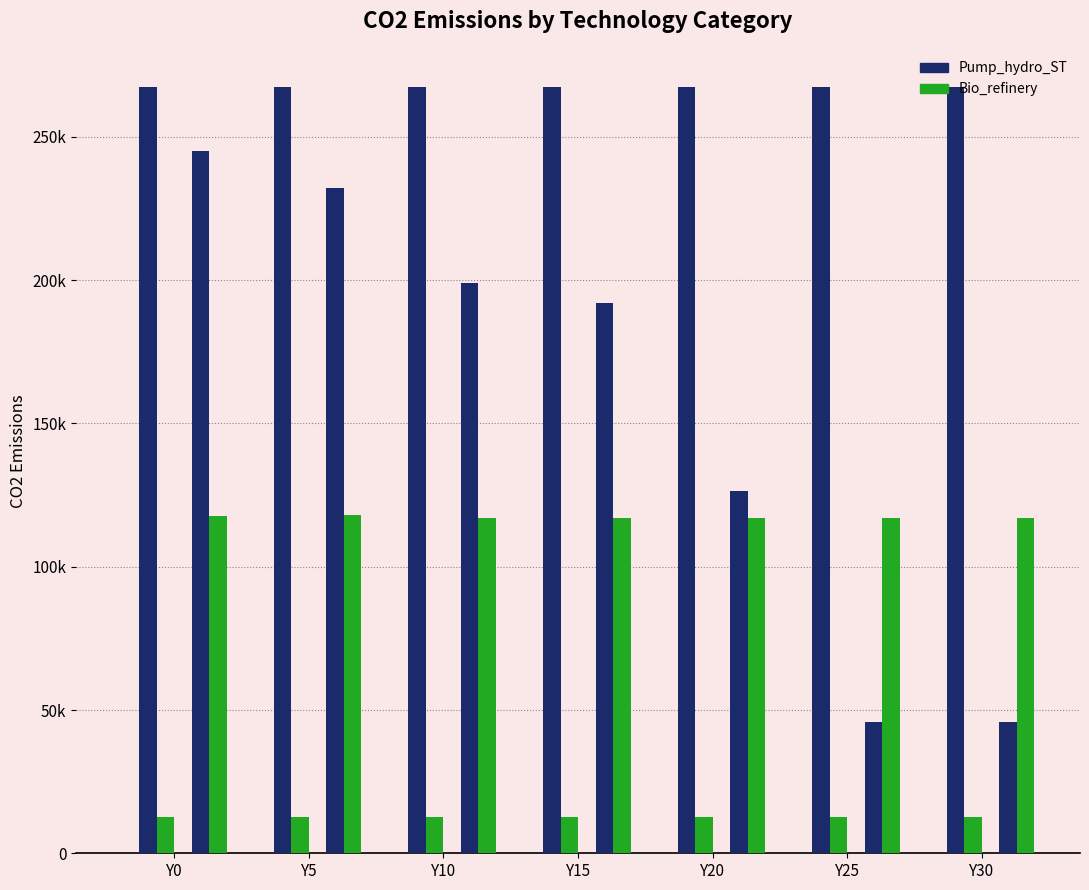

Does the chart contain any negative values?

No